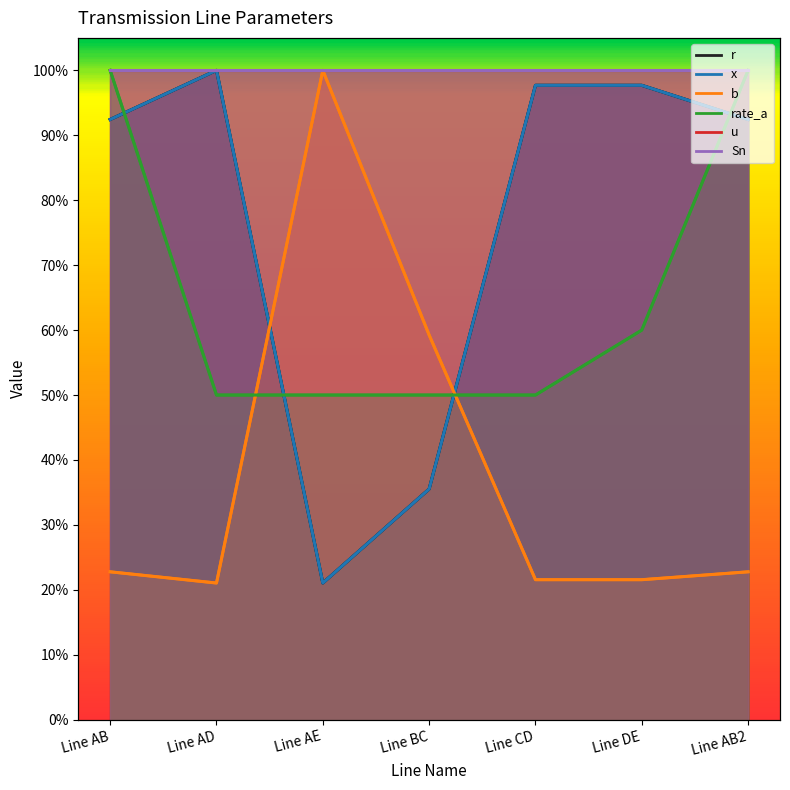

Where is the first local maximum for r?

Line AD